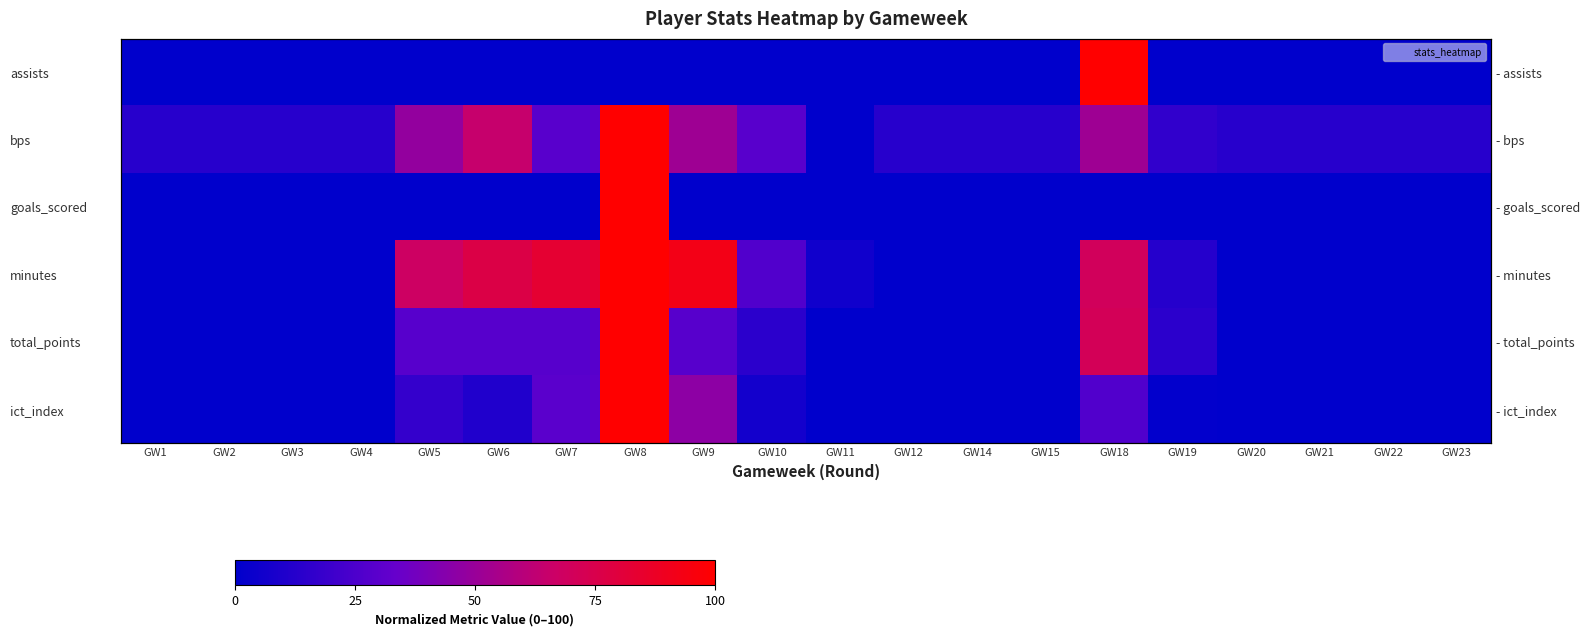

What is the sum of the minutes values at GW2 and GW7?

83.3